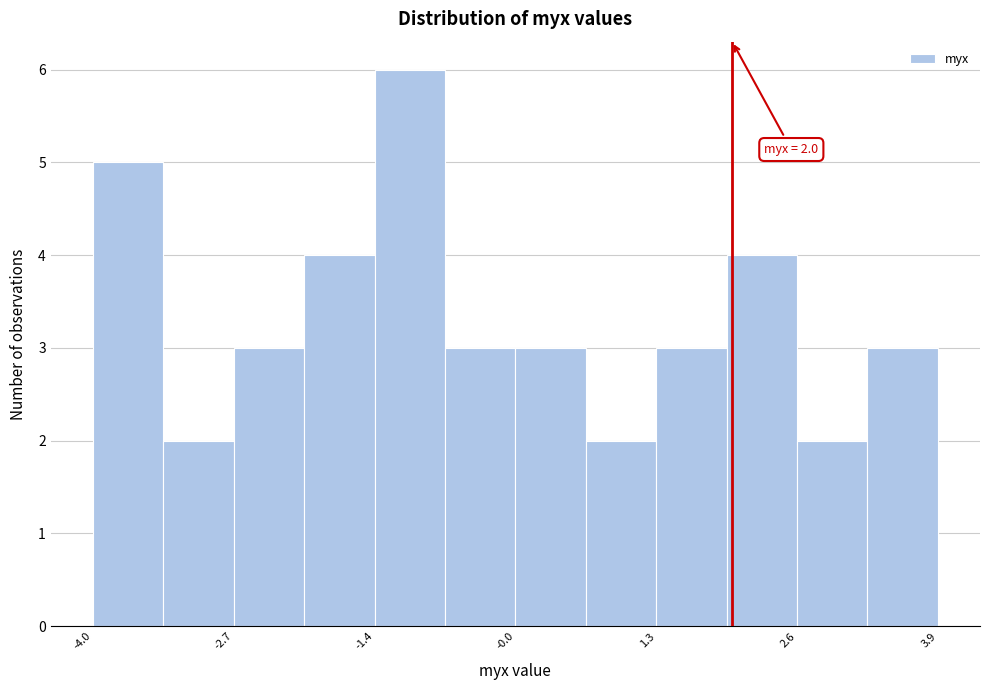

Read against the x-axis, roughly where is the centre of the tallest bar?

-1.0